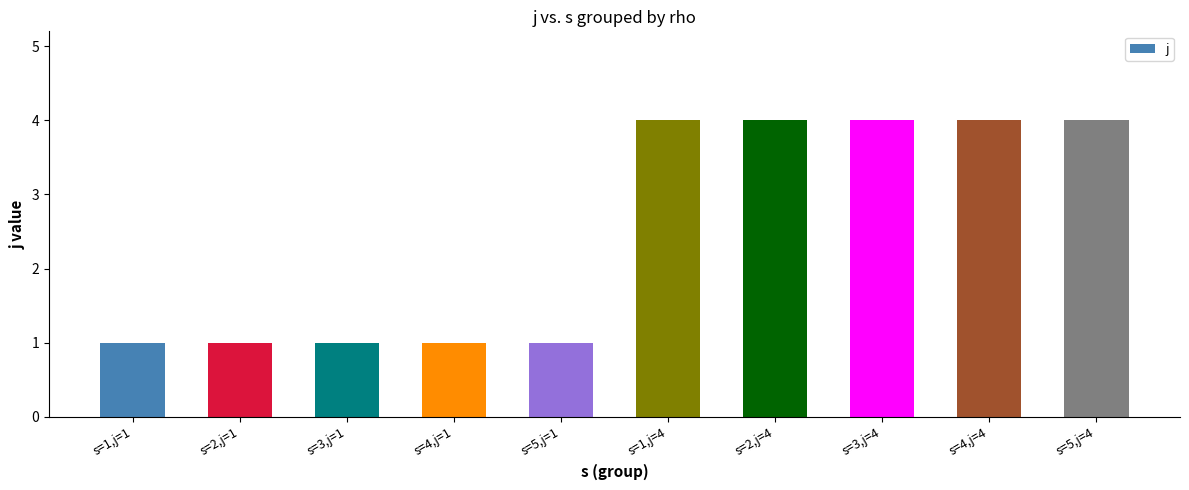

What is the label of the 4th bar from the left?

s=4,j=1